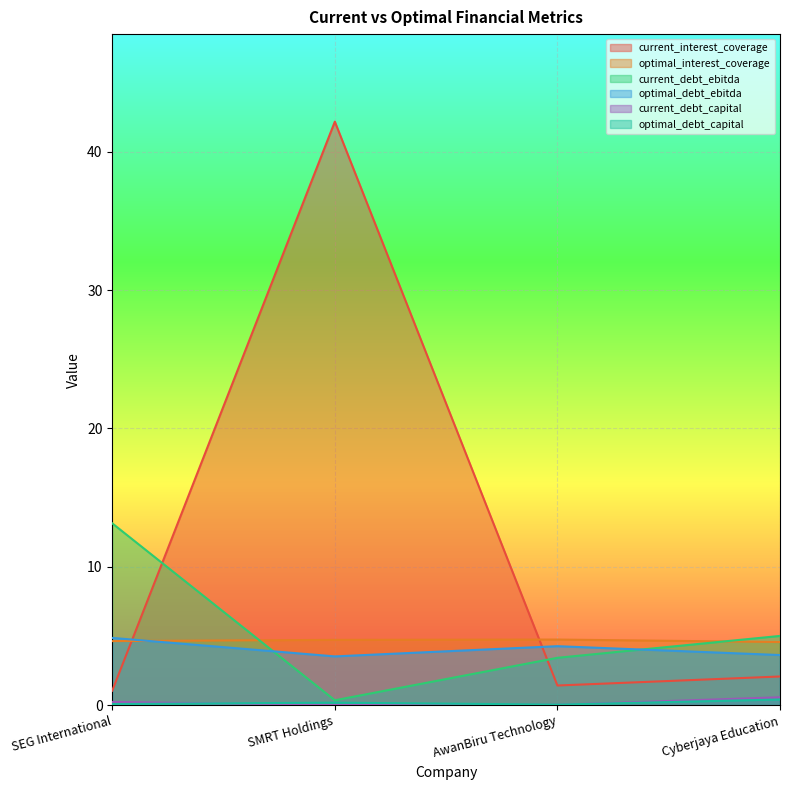

How many lines are shown in the chart?

6